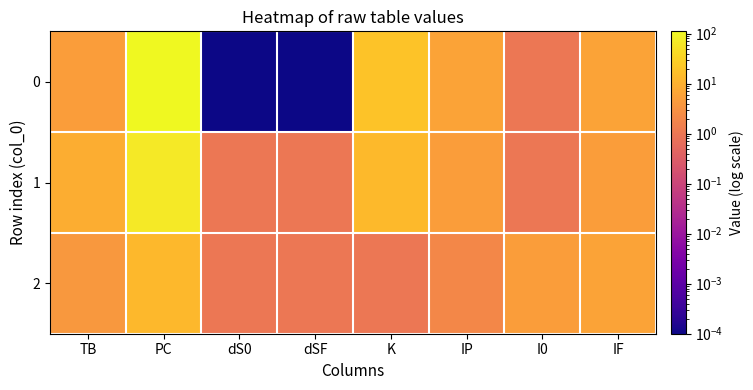

How many distinct data groups are displayed?

3